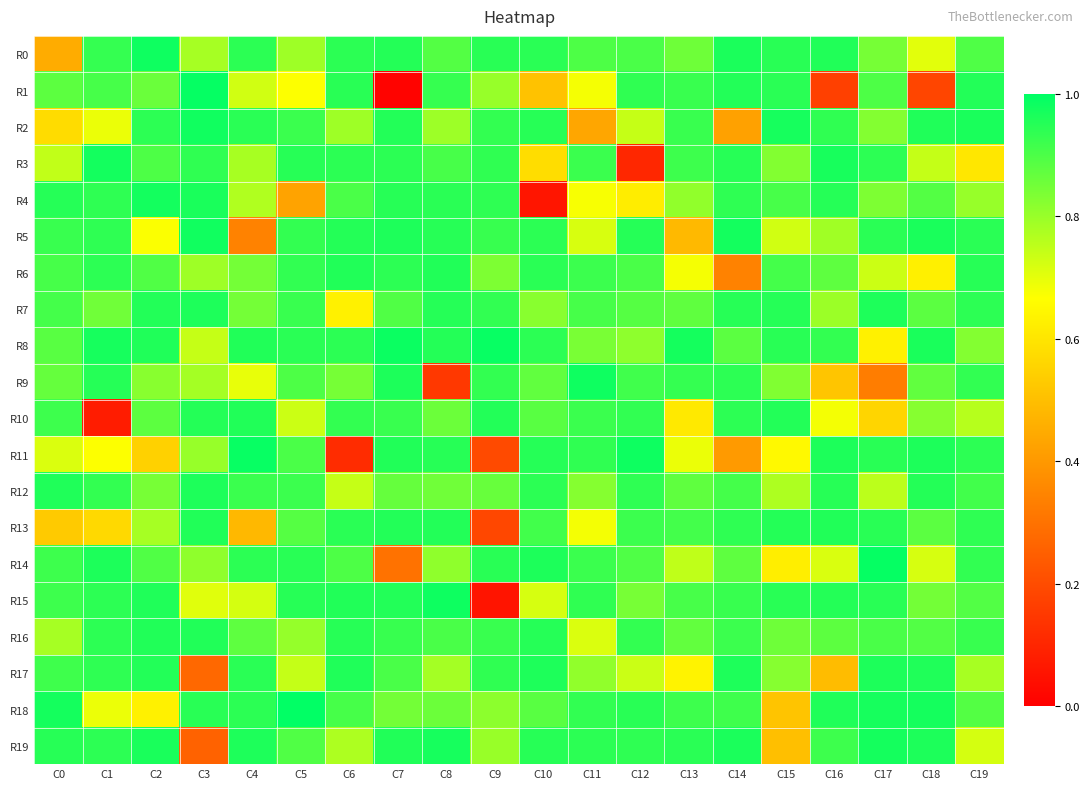

At C19, list the series in order from smallest to largest.

R3, R19, R10, R17, R4, R8, R18, R15, R0, R12, R16, R14, R9, R13, R7, R11, R5, R6, R1, R2